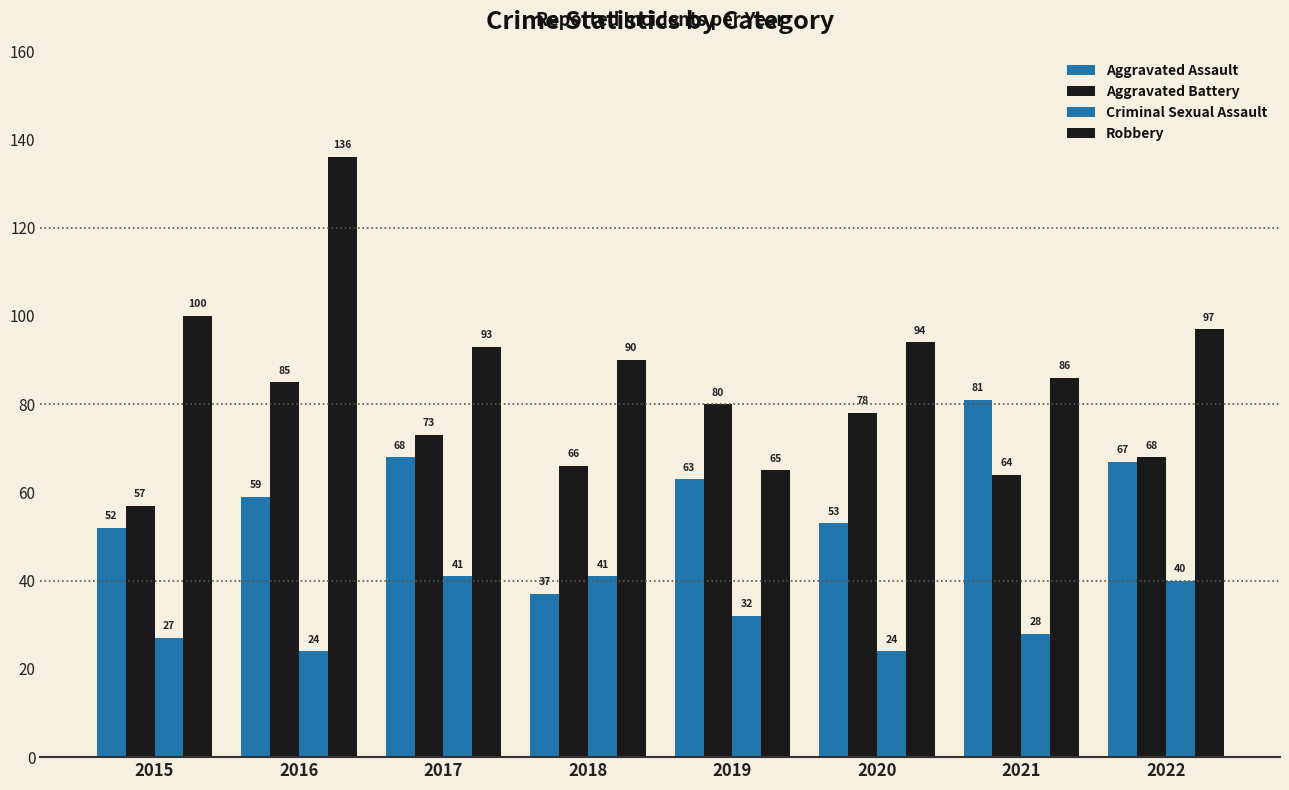

How many data points does each series have?

8